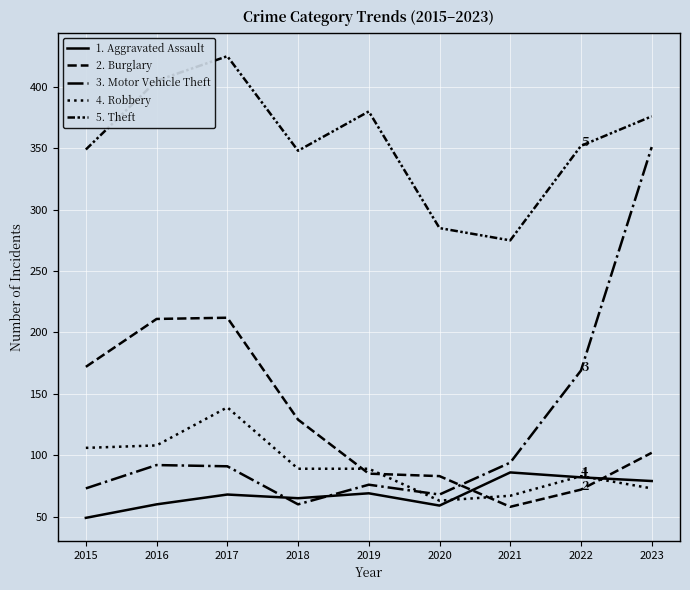

The value of Aggravated Assault at 2020 is 59. True or false?

True